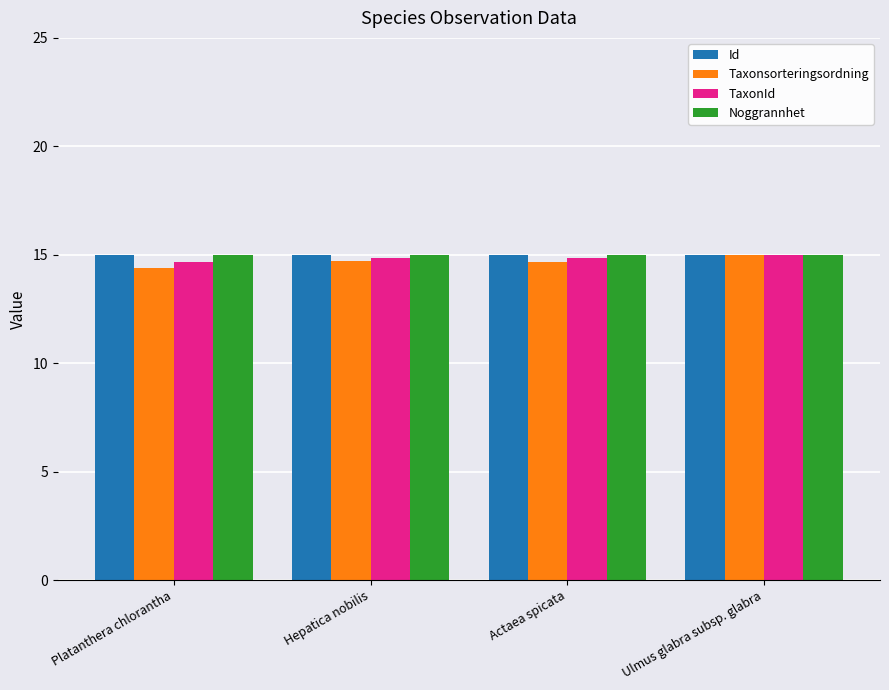

What is the sum of all Taxonsorteringsordning values?

58.8